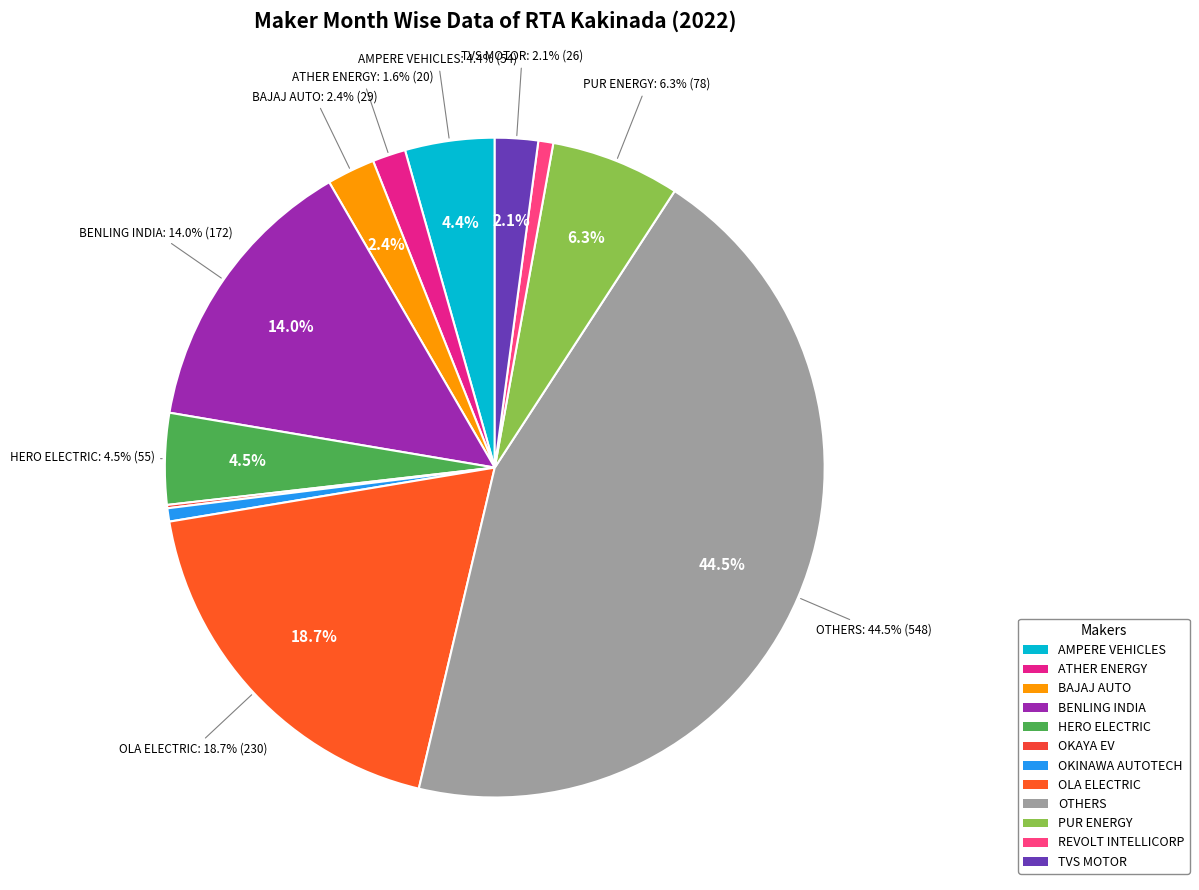

What is the change in value from OKAYA EV PVT LTD to REVOLT INTELLICORP PVT LTD?

+7